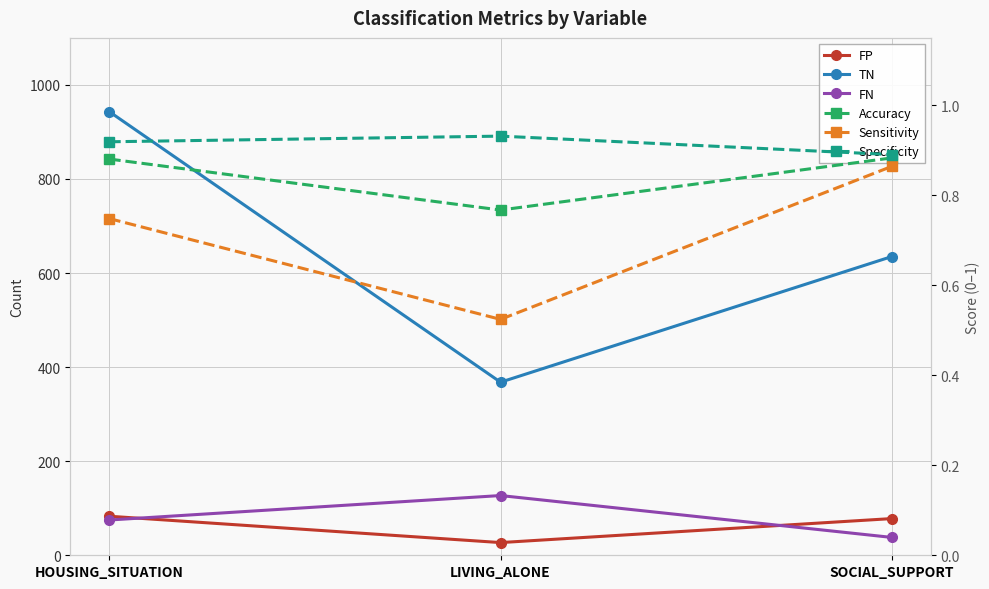

What is the label of the 2nd point from the left?

LIVING_ALONE